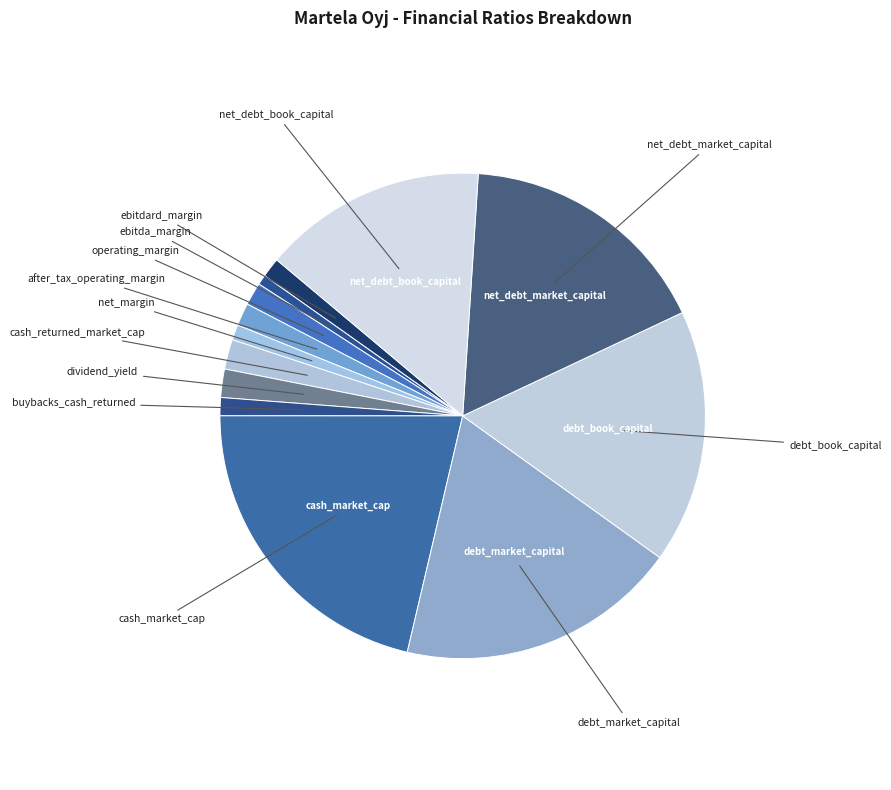

Which slice is the smallest?

ebitda_margin